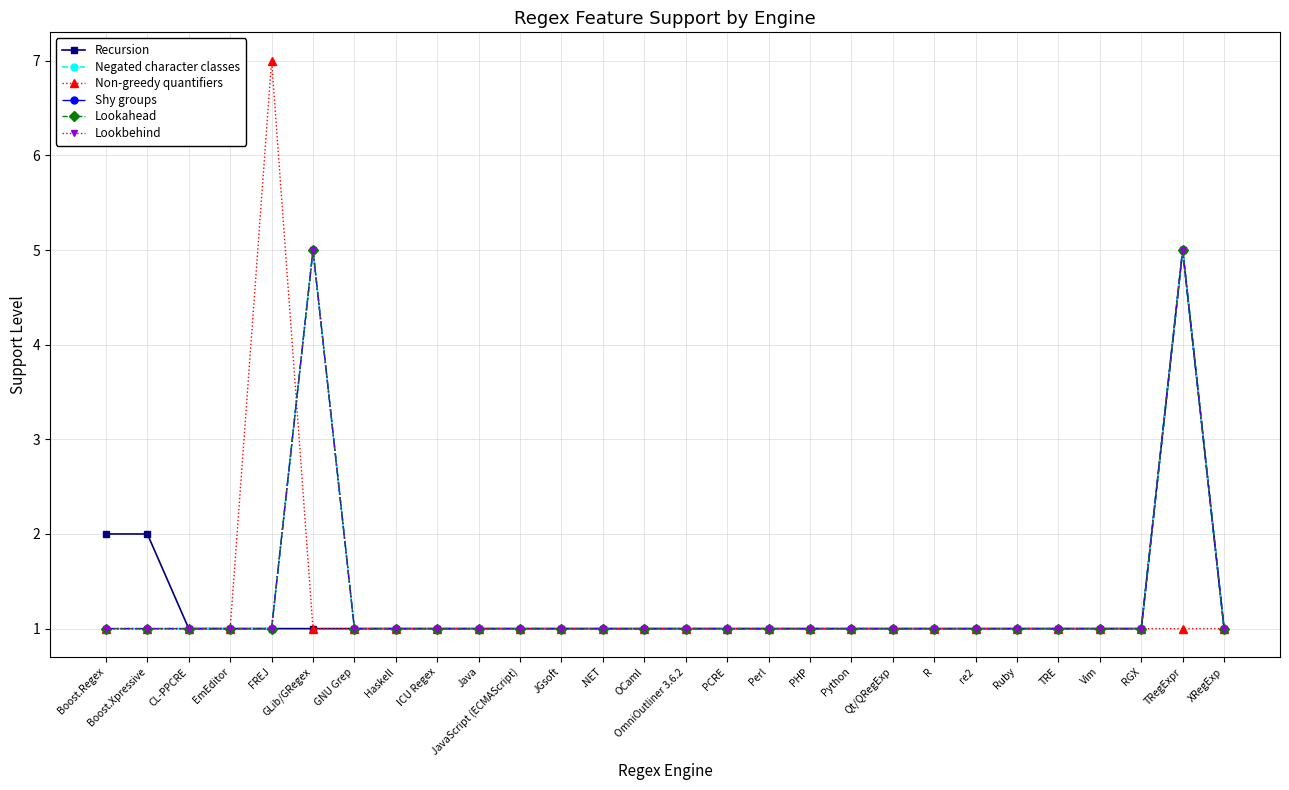

Between TRegExpr and PHP, which is larger?

TRegExpr